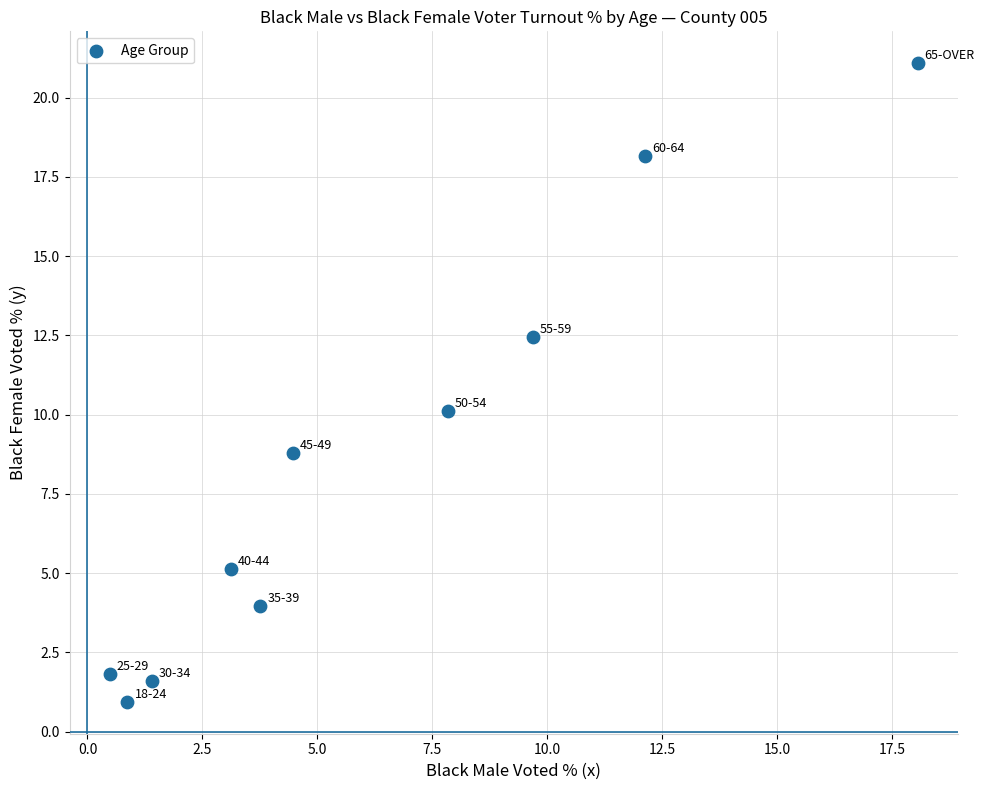

What is the range of Y values (max minus min)?

20.1